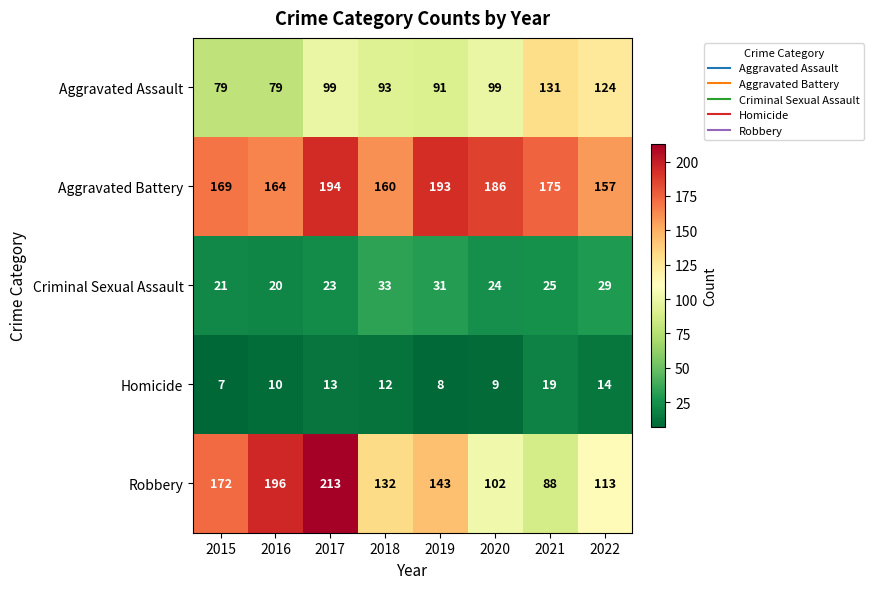

At how many categories does at least one series exceed 109?

8